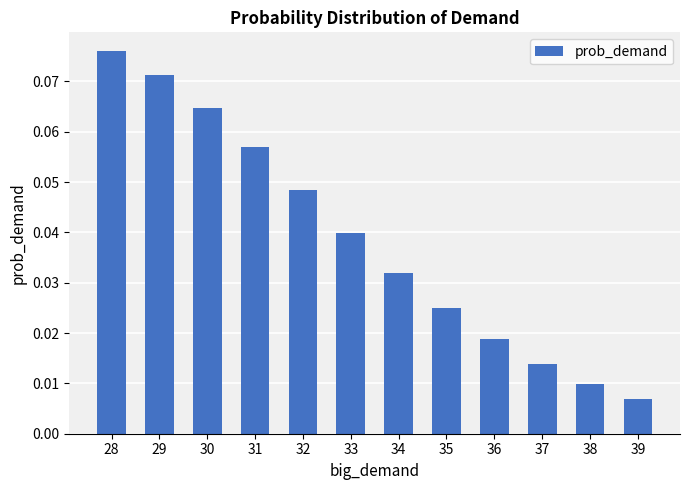

What is the sum of all values?

0.5